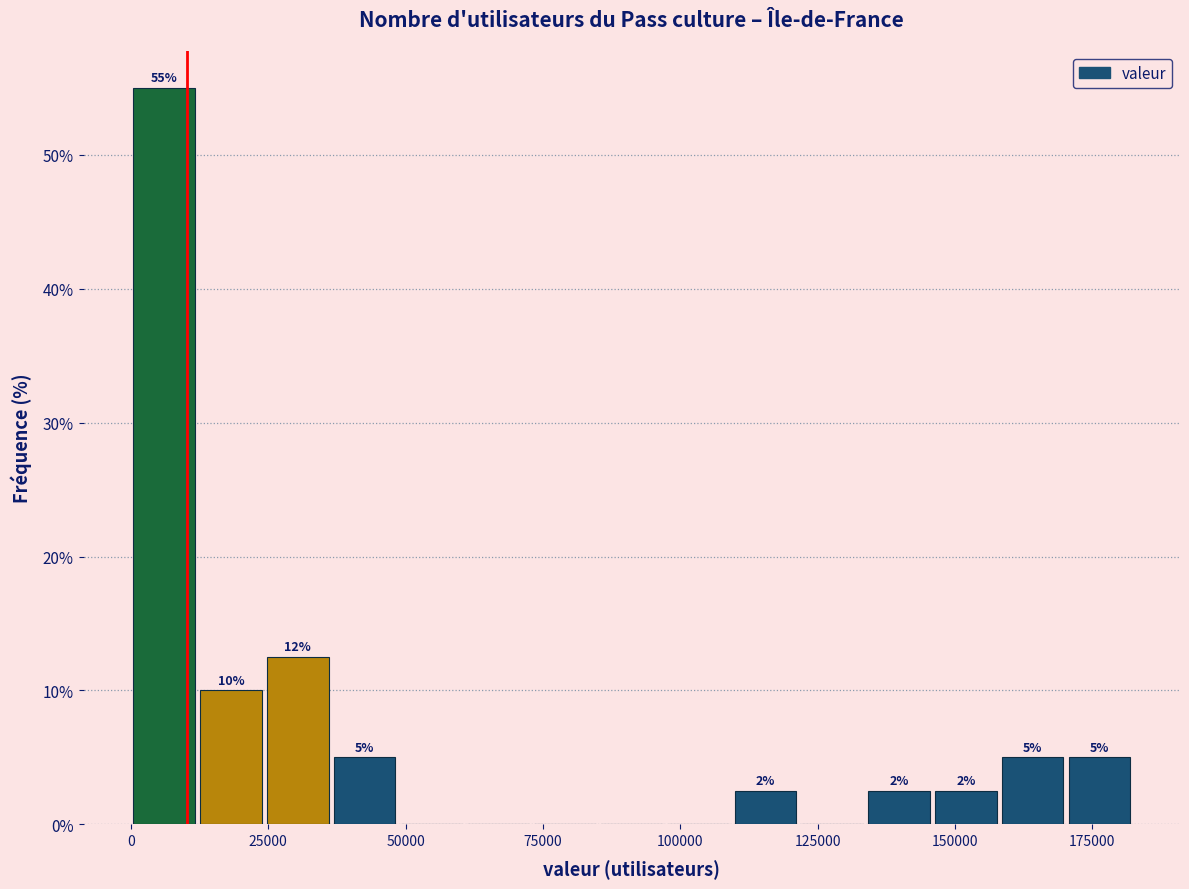

Around what value on the x-axis is the tallest bar? Give the approximate position of its centre, as read against the axis.

5000